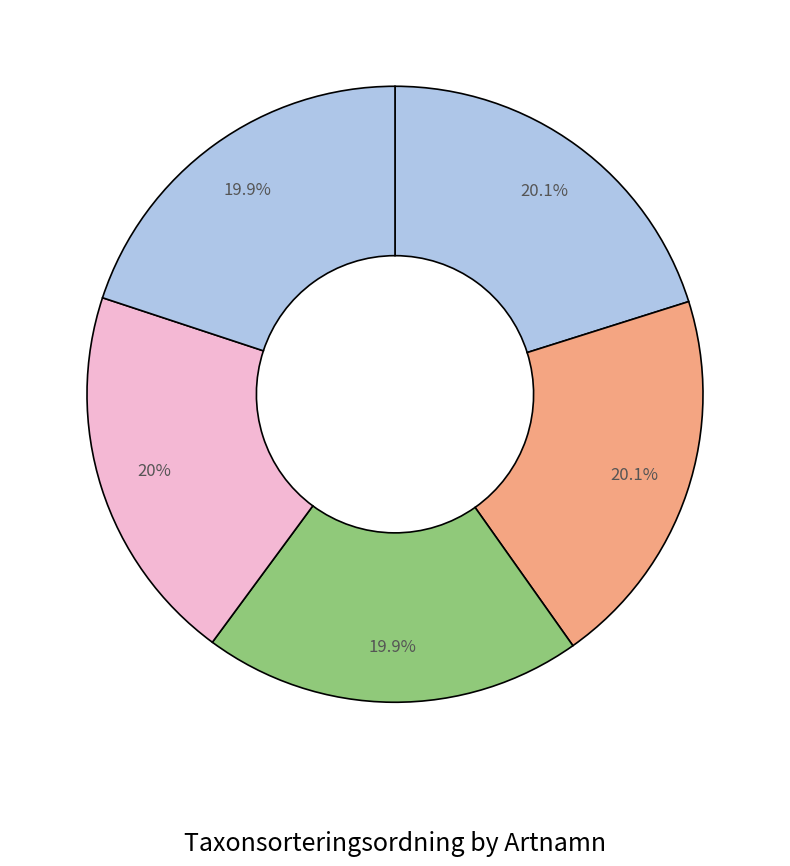

How many segments does this pie chart have?

5